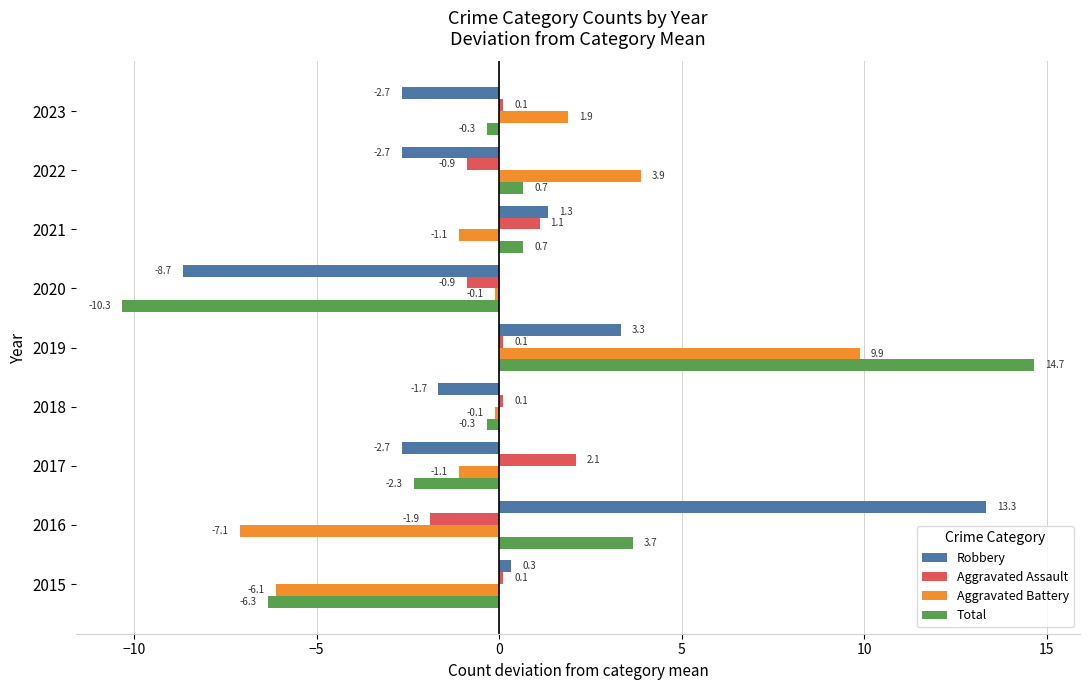

How many values in Total are above zero?

4